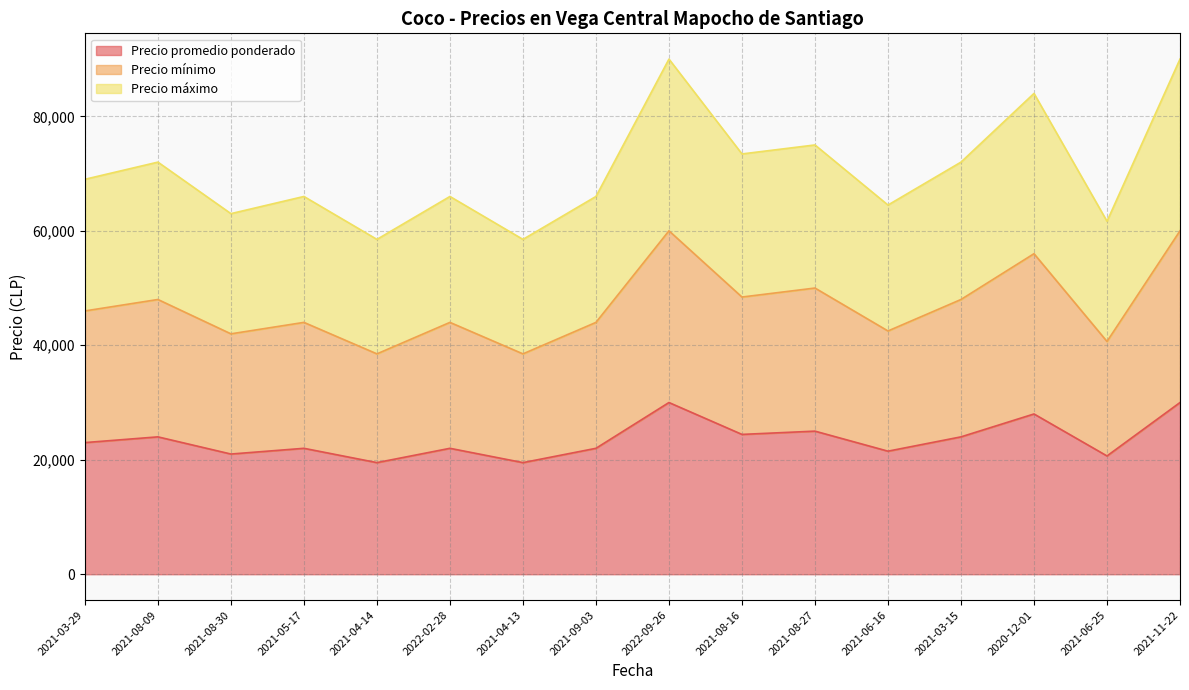

What is the label of the 13th point from the right?

2021-05-17